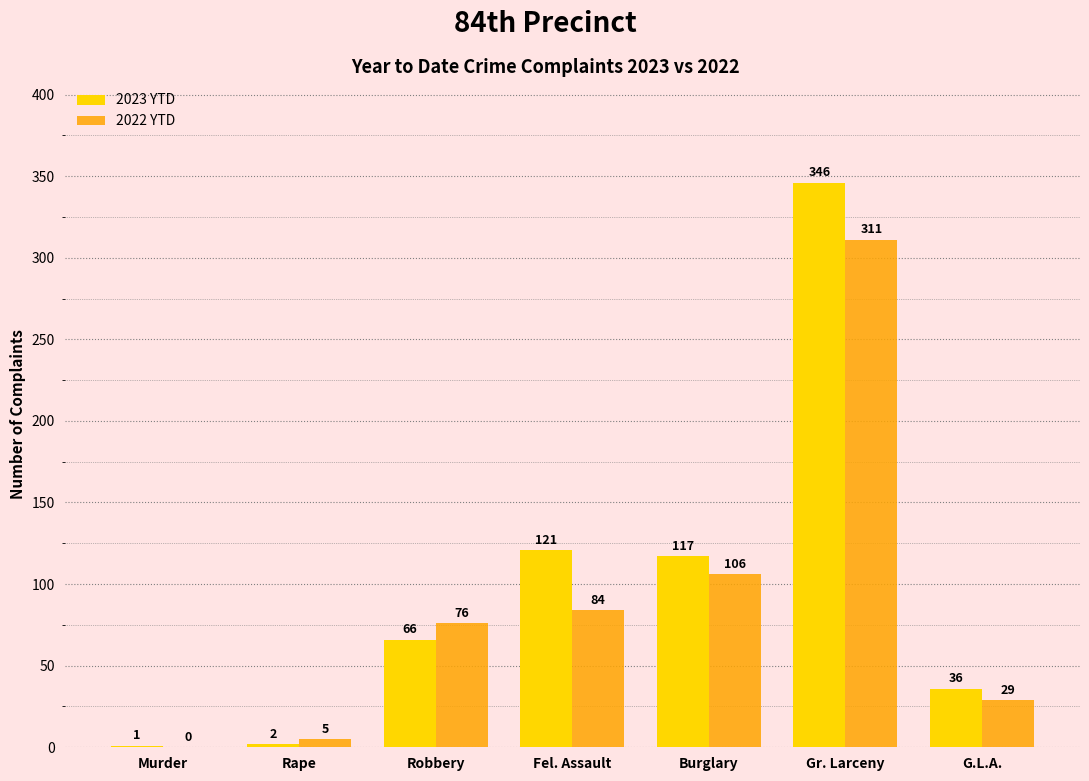

The 2023 YTD series shows 28 at Robbery. True or false?

False